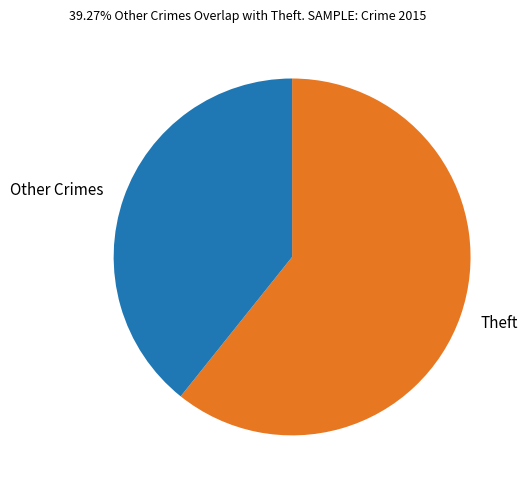

Rank the categories by value from lowest to highest.

Other Crimes, Theft